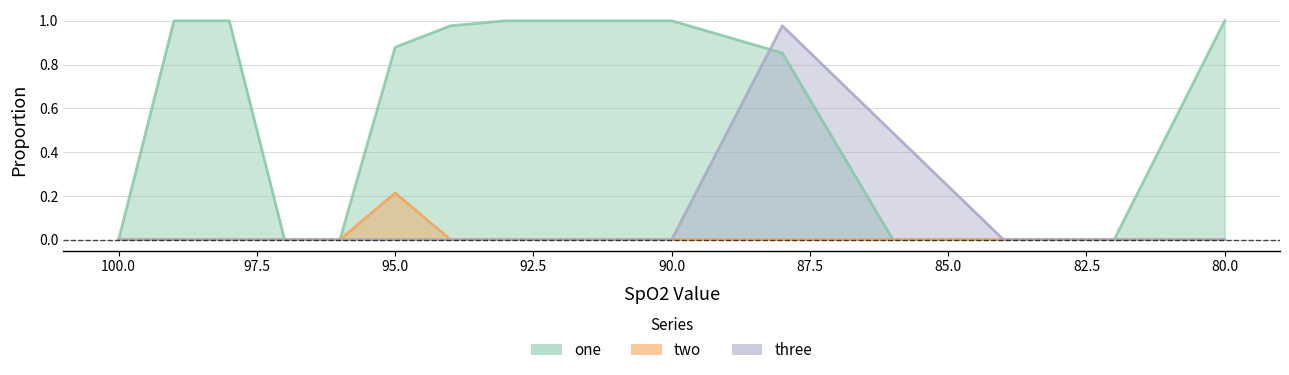

Where is one nearest to the value 0?

100